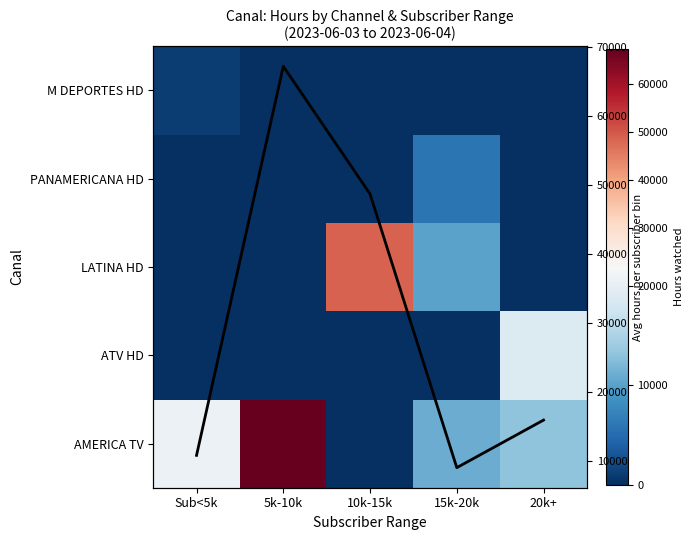

At how many categories does at least one series exceed 39502?

2